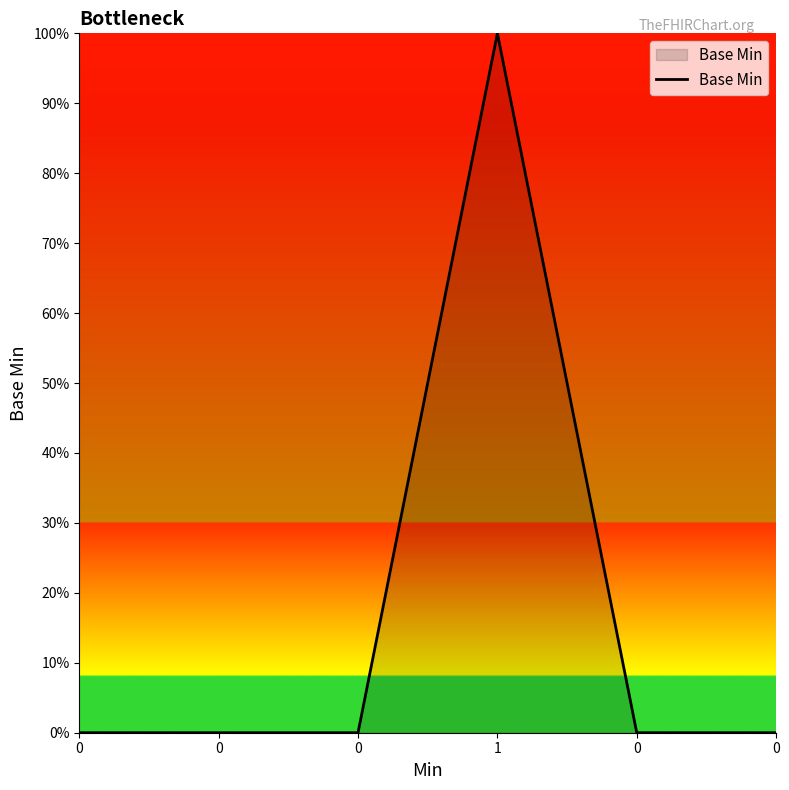

Reading left to right, list all the values displayed in this chart.

0=0	0=0	0=0	1=100	0=0	0=0